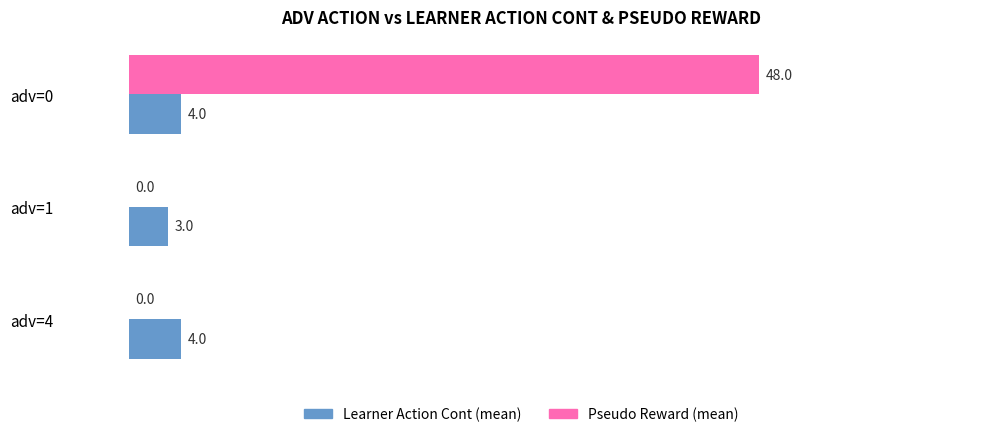

Between adv=0 and adv=1, which series saw the biggest shift?

Pseudo Reward (mean)